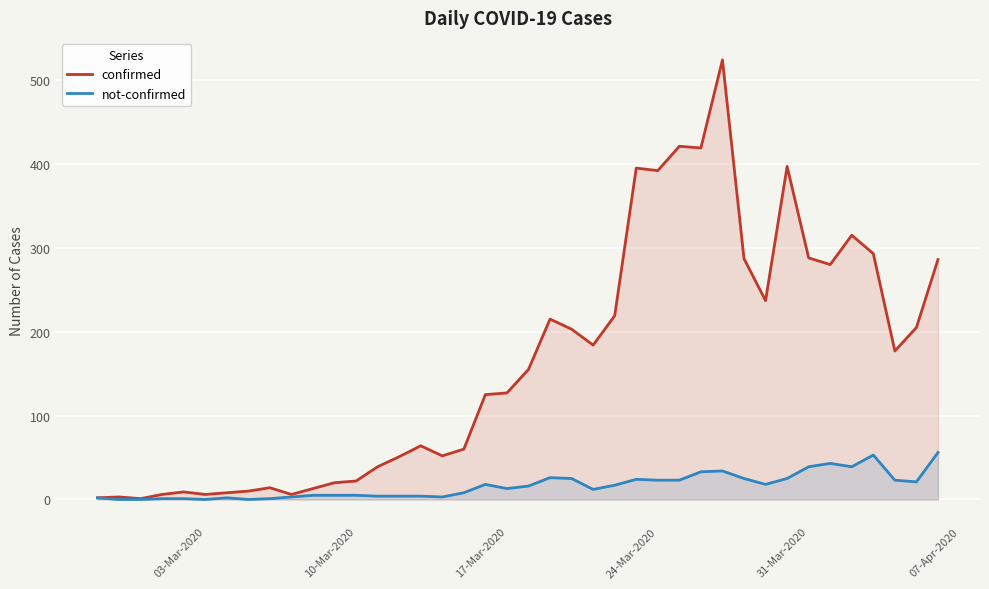

What is the greatest value displayed?

524